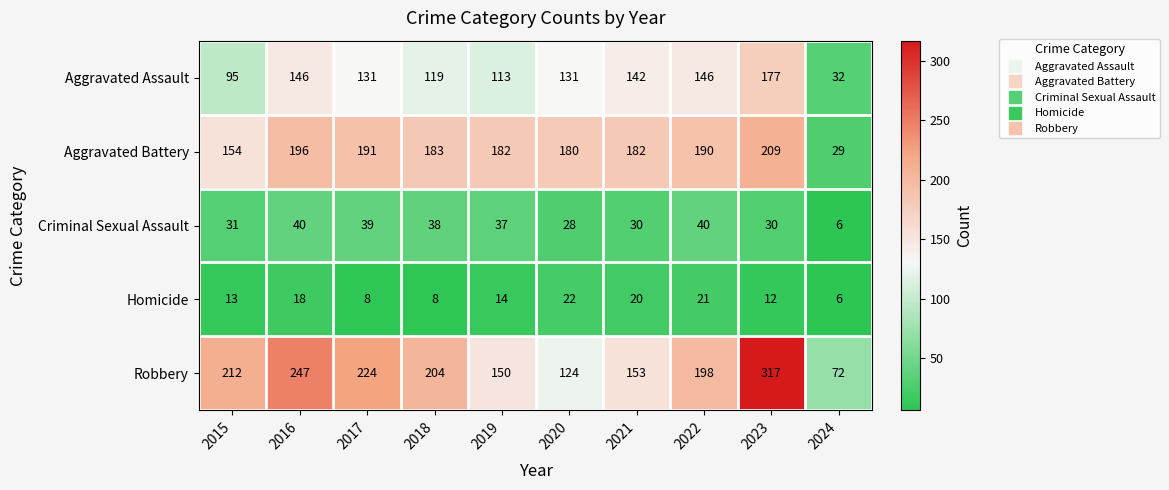

Read the Homicide value at 2023.

12